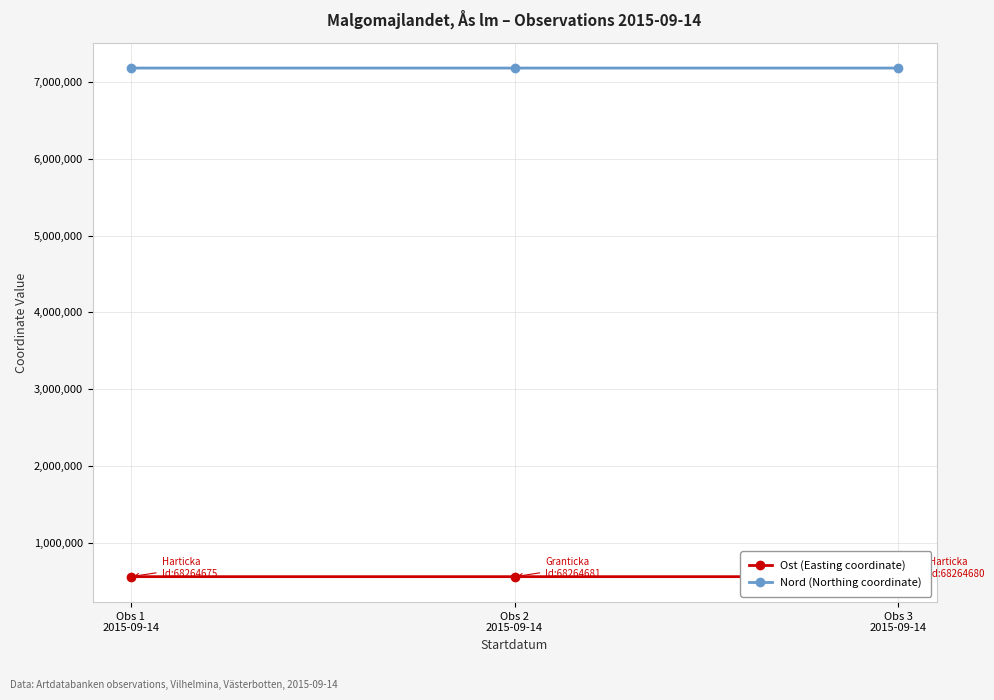

What is the difference between the maximum and second lowest values in the Nord (Northing coordinate) series?

4.0